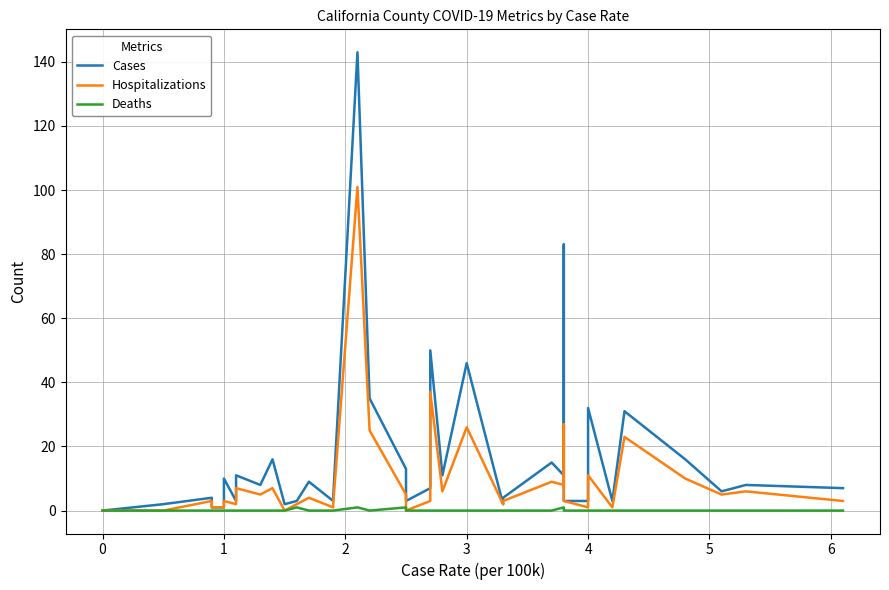

What is the difference between the maximum and minimum values in the Hospitalizations series?

101